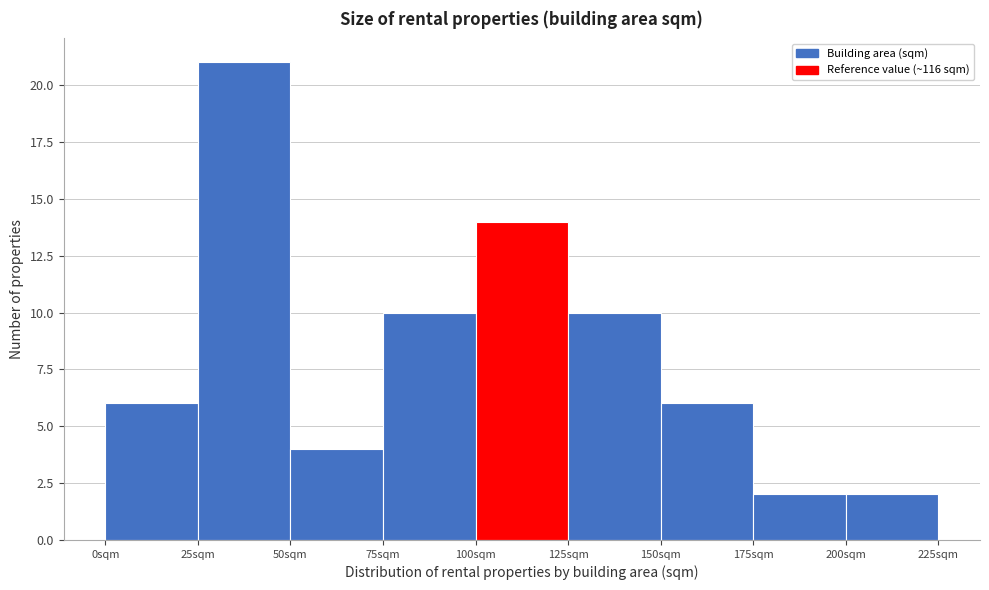

Over which range of the x-axis is the bar tallest?

25 to 50